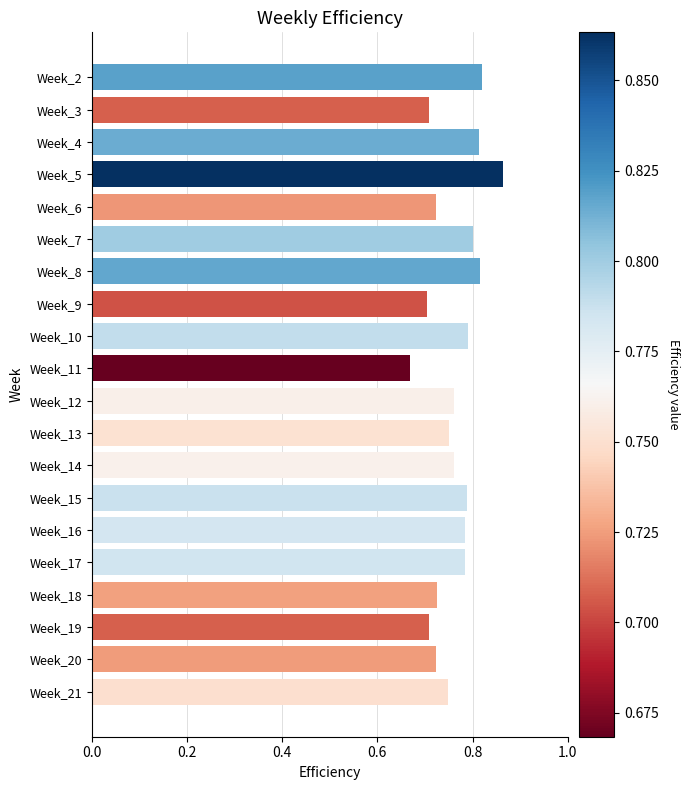

At which category does the chart reach its peak across all series?

Week_5